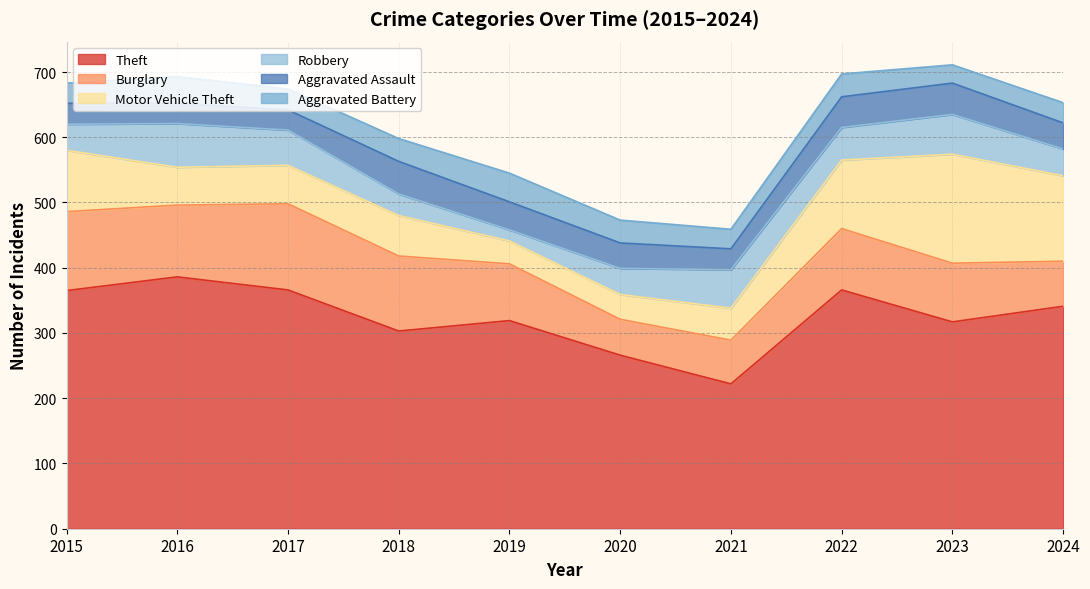

Which has a higher value, 2021 or 2015?

2015